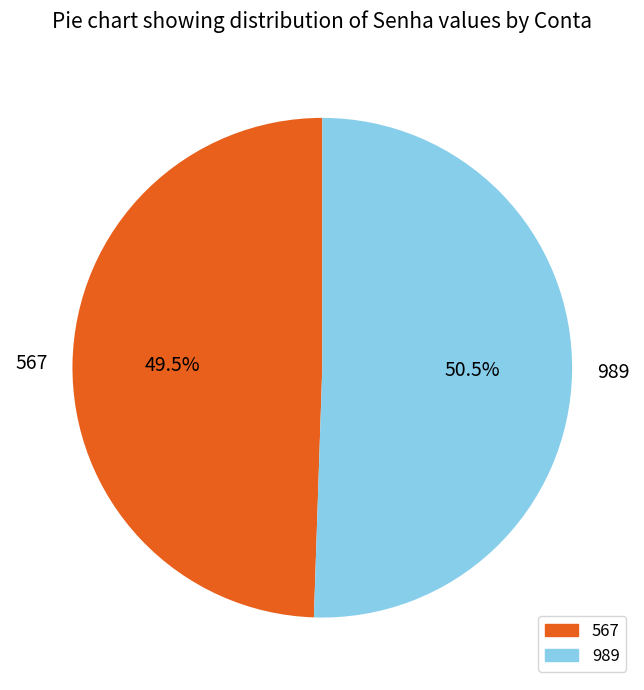

Rank the categories by value from lowest to highest.

567, 989